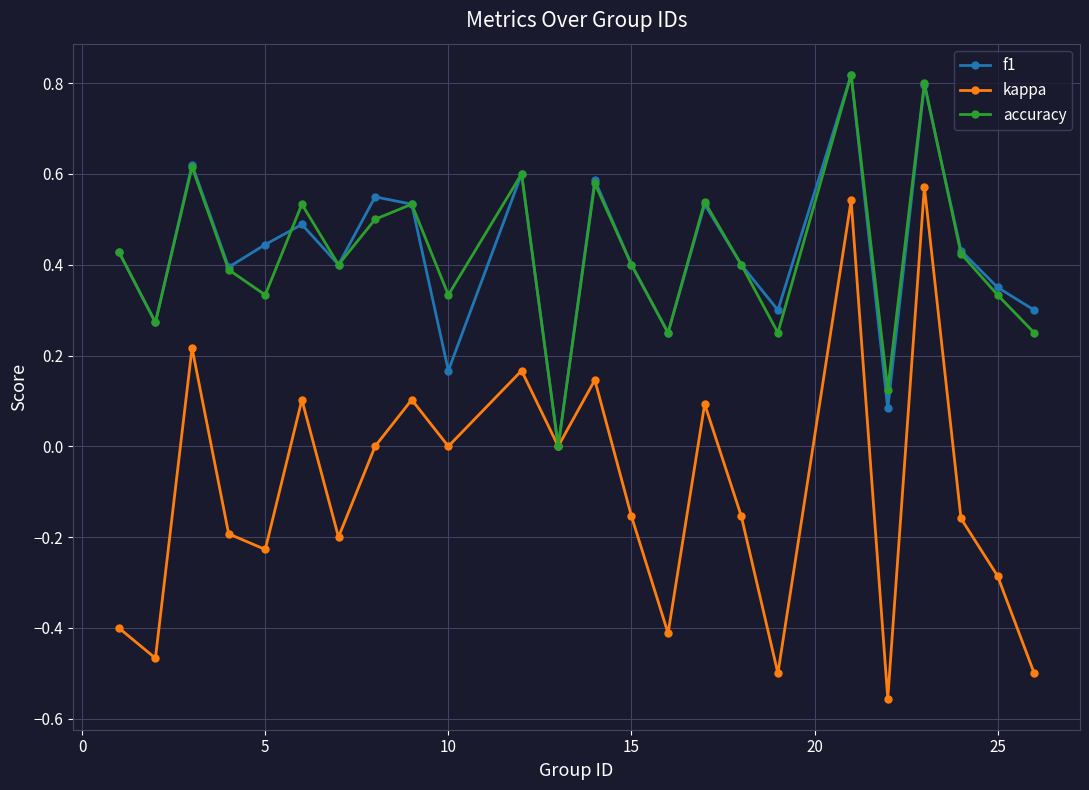

How many interior local valleys does the accuracy series have?

8